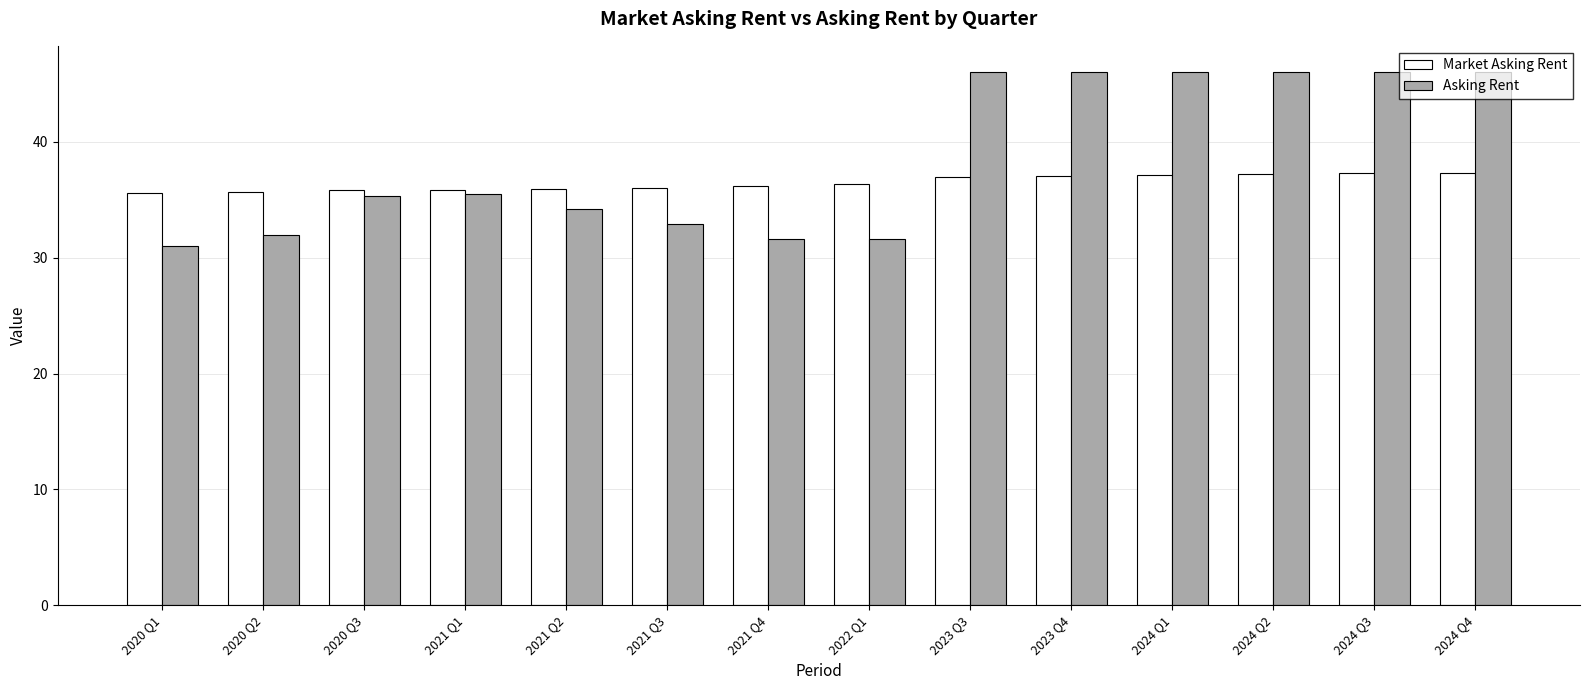

What is the difference between the Asking Rent values at 2022 Q1 and 2021 Q3?

1.3